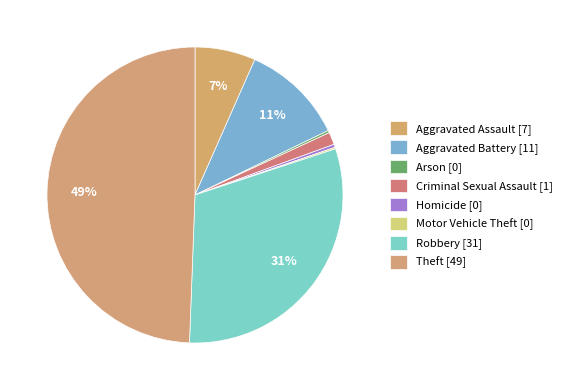

Do Aggravated Battery and Aggravated Assault together represent more than half of the pie?

No